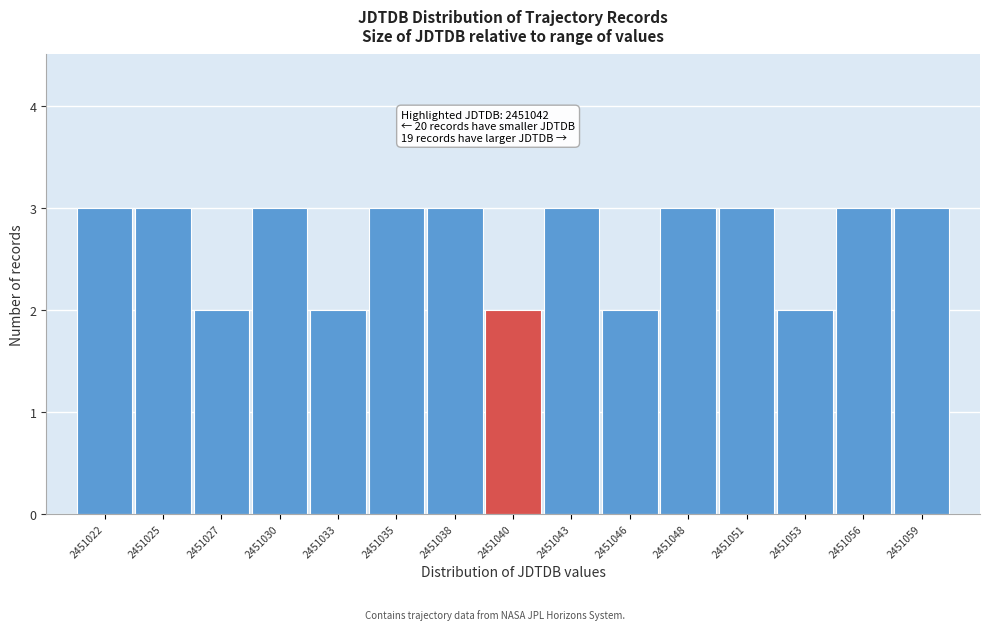

Reading right to left, extract all data points from this chart.

3	3	2	3	3	2	3	2	3	3	2	3	2	3	3